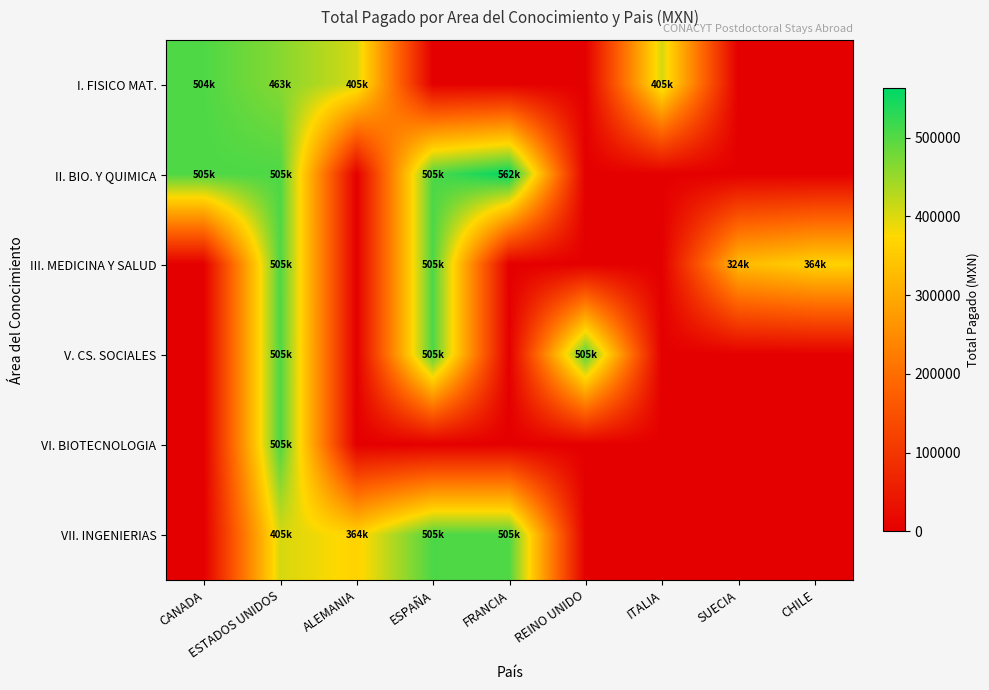

Reading left to right, list all the values displayed in this chart.

I. FISICO MAT.: CANADA=503893.0	ESTADOS UNIDOS=462938.0	ALEMANIA=405380.0	ESPAÑA=0.0	FRANCIA=0.0	REINO UNIDO=0.0	ITALIA=405380.0	SUECIA=0.0	CHILE=0.0
II. BIO. Y QUIMICA: CANADA=505107.8	ESTADOS UNIDOS=504863.5	ALEMANIA=0.0	ESPAÑA=505107.8	FRANCIA=562476.0	REINO UNIDO=0.0	ITALIA=0.0	SUECIA=0.0	CHILE=0.0
III. MEDICINA Y SALUD: CANADA=0.0	ESTADOS UNIDOS=505107.8	ALEMANIA=0.0	ESPAÑA=505423.5	FRANCIA=0.0	REINO UNIDO=0.0	ITALIA=0.0	SUECIA=323960.0	CHILE=364140.0
V. CS. SOCIALES: CANADA=0.0	ESTADOS UNIDOS=504863.5	ALEMANIA=0.0	ESPAÑA=505379.5	FRANCIA=0.0	REINO UNIDO=505107.8	ITALIA=0.0	SUECIA=0.0	CHILE=0.0
VI. BIOTECNOLOGIA: CANADA=0.0	ESTADOS UNIDOS=504863.5	ALEMANIA=0.0	ESPAÑA=0.0	FRANCIA=0.0	REINO UNIDO=0.0	ITALIA=0.0	SUECIA=0.0	CHILE=0.0
VII. INGENIERIAS: CANADA=0.0	ESTADOS UNIDOS=405380.0	ALEMANIA=364140.0	ESPAÑA=505379.5	FRANCIA=504918.0	REINO UNIDO=0.0	ITALIA=0.0	SUECIA=0.0	CHILE=0.0